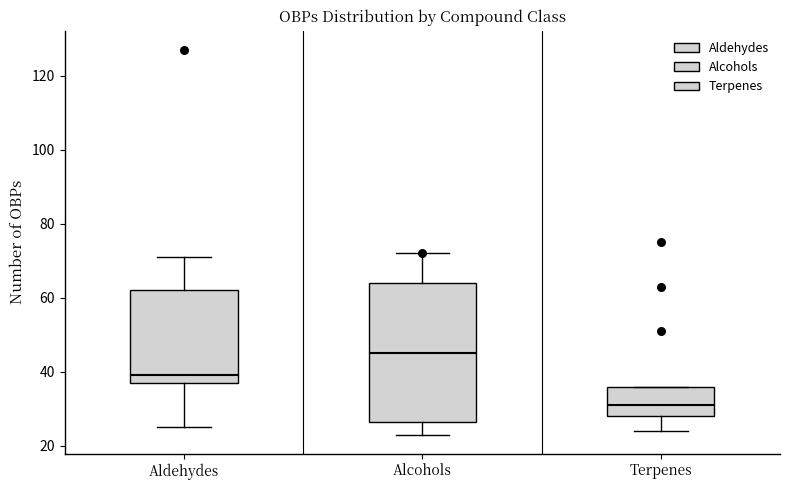

Reading left to right, read every box against the y-axis: the position of its median line, the range the box covers, and the ends of its whiskers. The values are not printed on the chart, so give them approximately, as read against the axis.

Aldehydes: median 40, box 38 to 62, whiskers 26 to 72
Alcohols: median 46, box 26 to 64, whiskers 24 to 72
Terpenes: median 32, box 28 to 36, whiskers 24 to 36